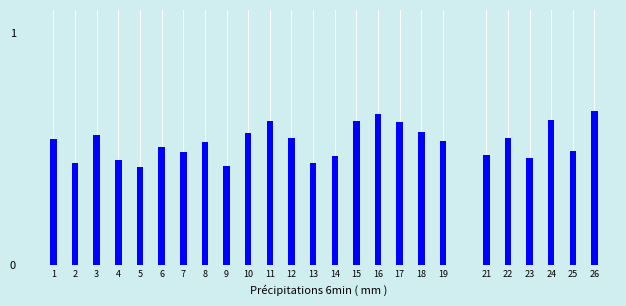

How many values are between 0 and 1?

25